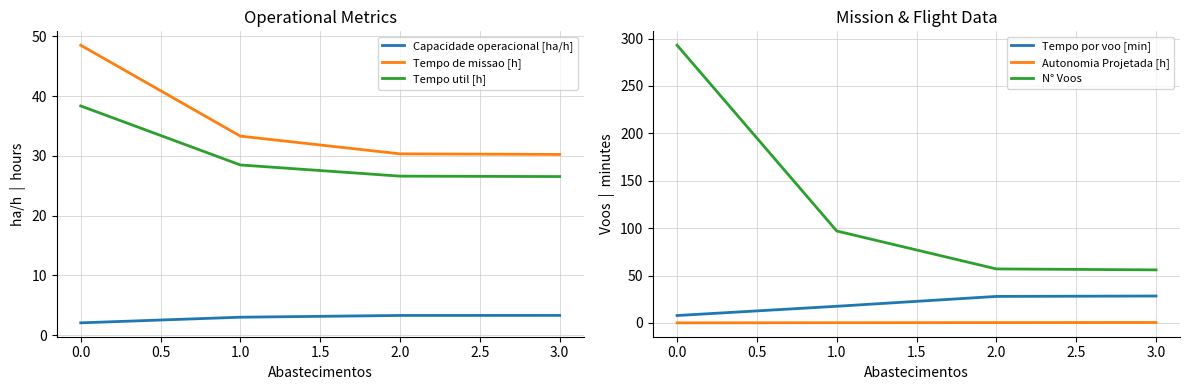

True or false: Tempo de missao [h] has more than 0 points higher than both neighbors.

False